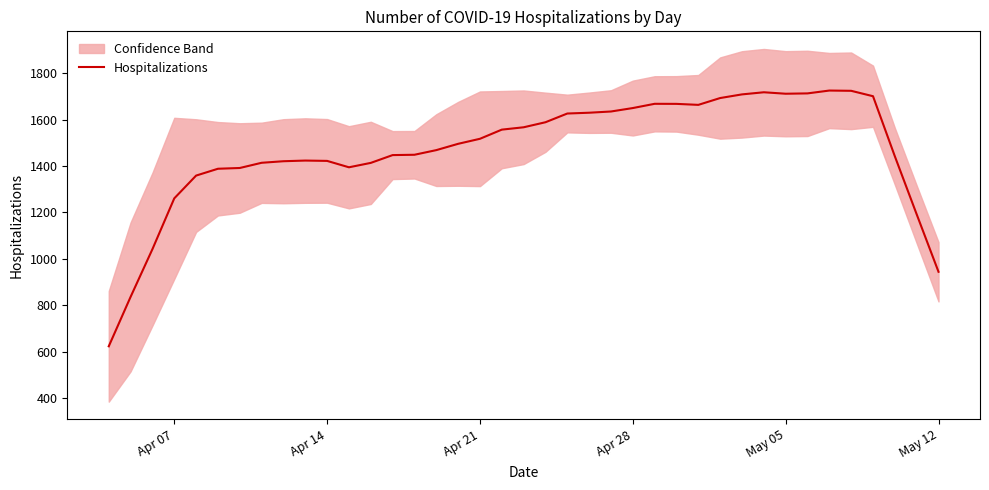

How many data points are less than 1495?

19